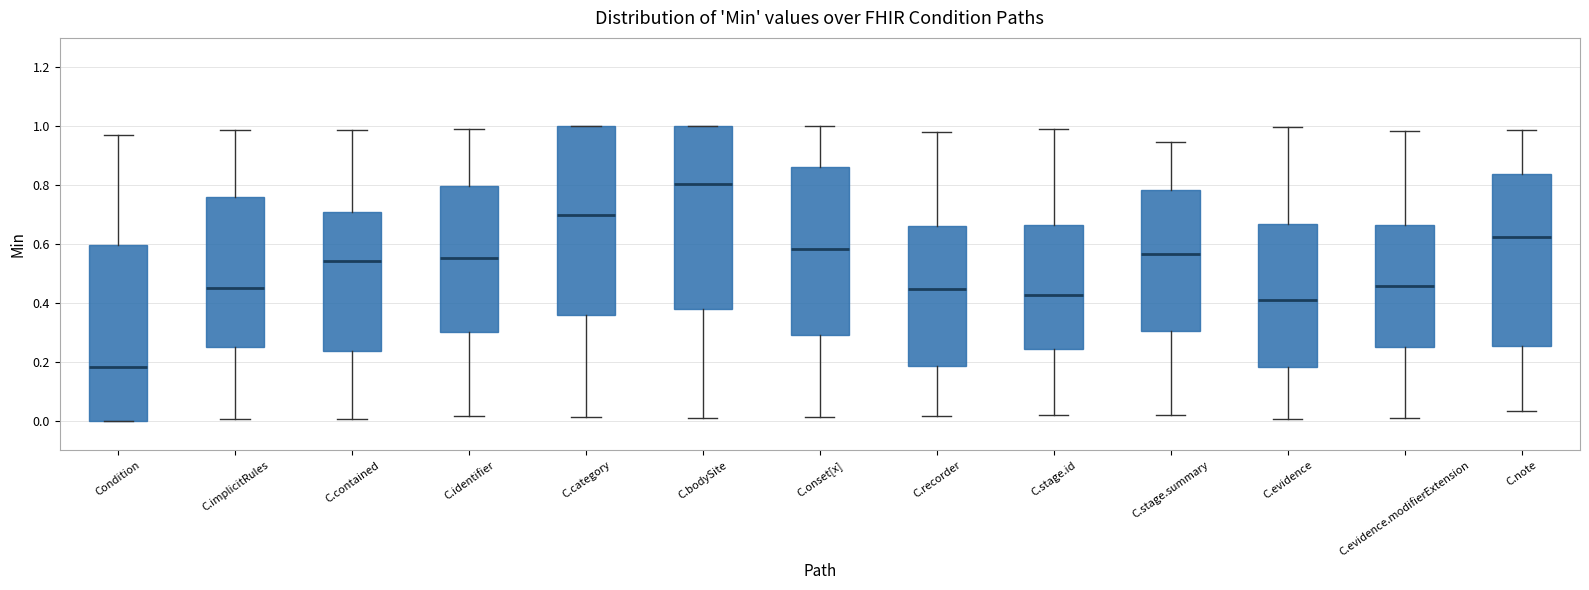

Which box's median line is the highest?

C.bodySite